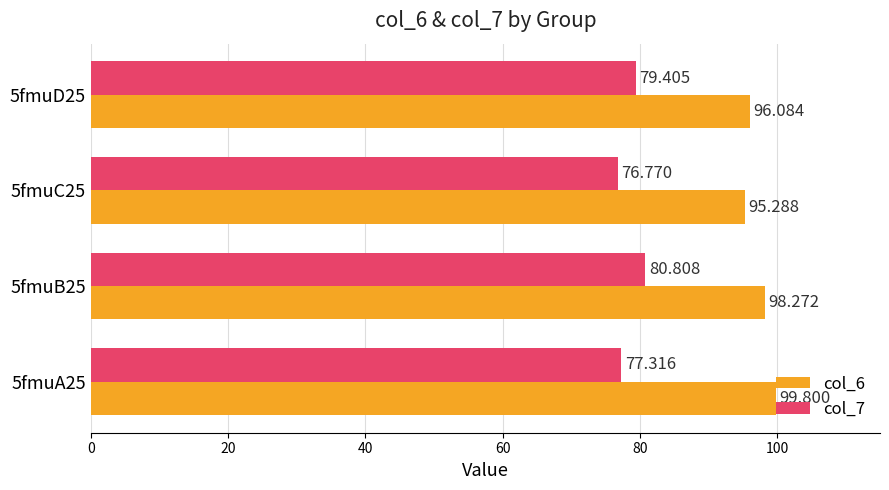

Is the value of col_7 at 5fmuB25 greater than the value of col_6 at 5fmuB25?

No